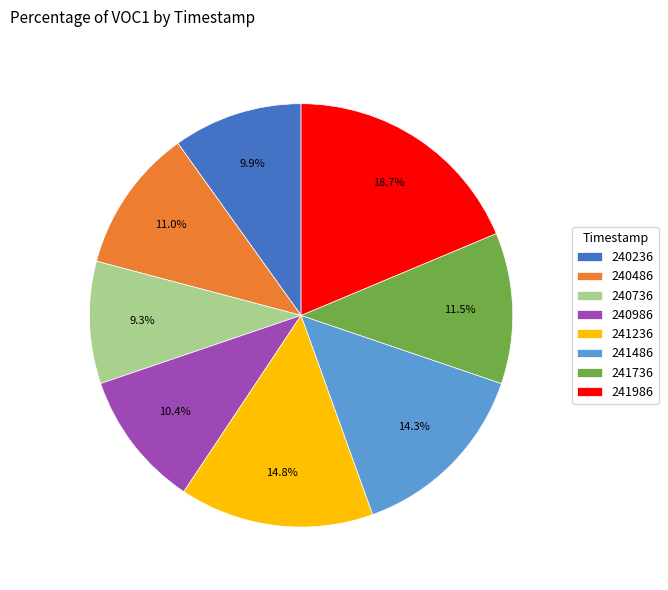

What percentage is NOT represented by 240736?

90.7%